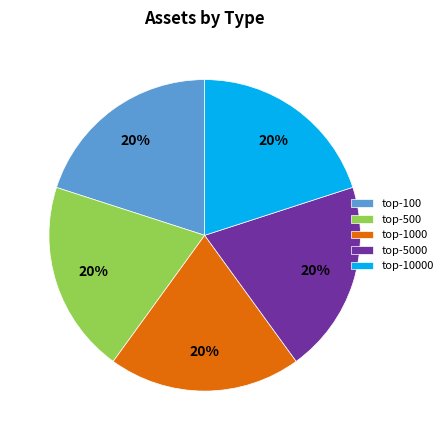

Count the number of slices in the pie.

5